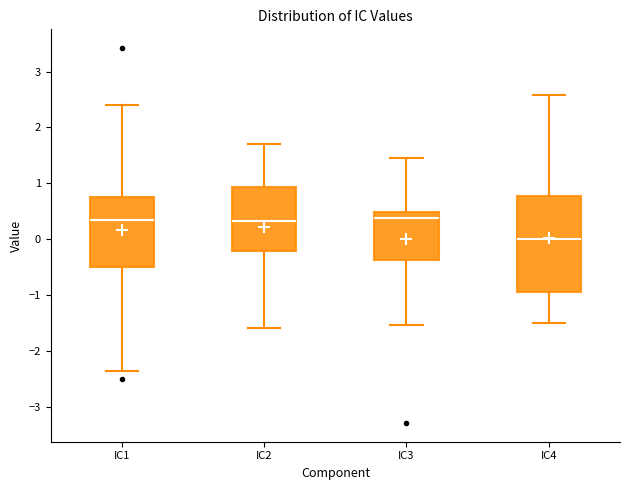

Where does the upper whisker of the box for IC4 end on the y-axis? The values are not printed on the chart, so give them approximately, as read against the axis.

2.6